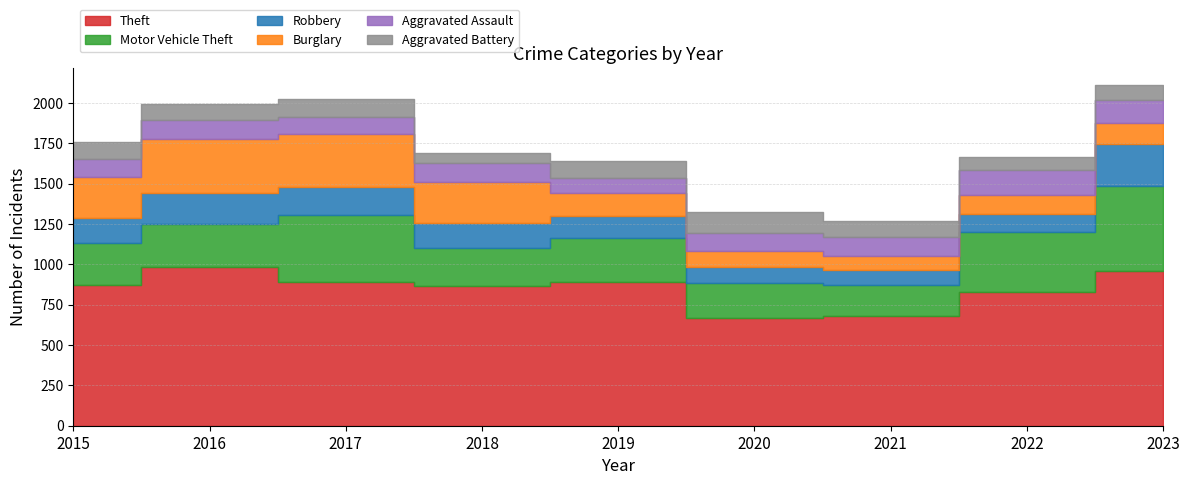

Is it true that Theft equals 984 at 2016?

True